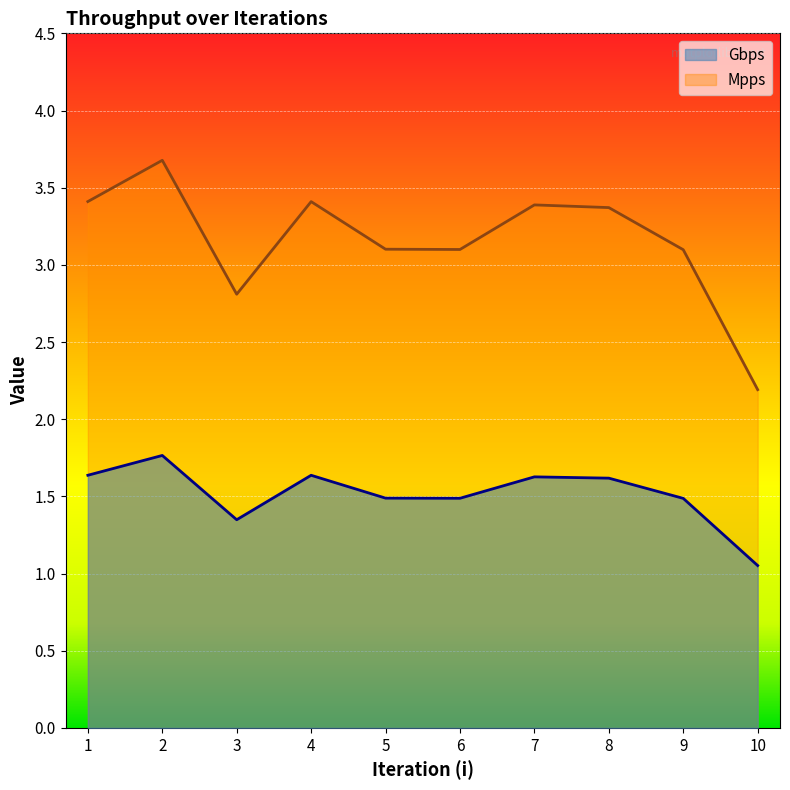

At which category does Mpps reach its first local peak?

2